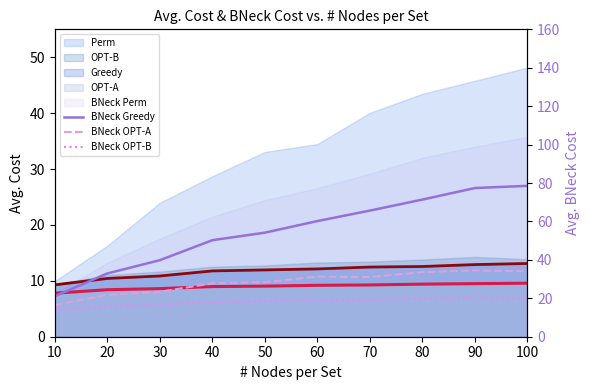

Which series has the largest total across all categories?

BNeck Greedy